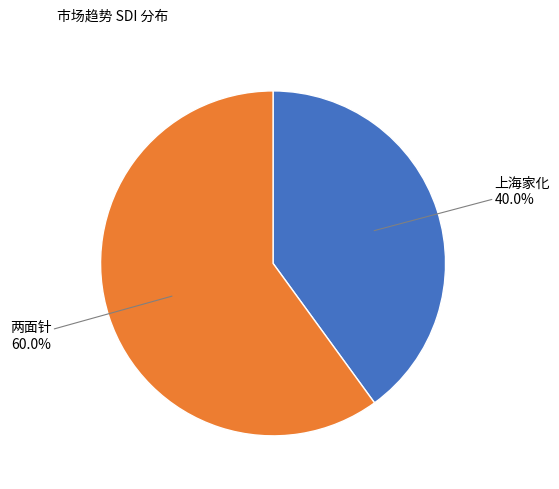

Does any single category account for the majority?

Yes